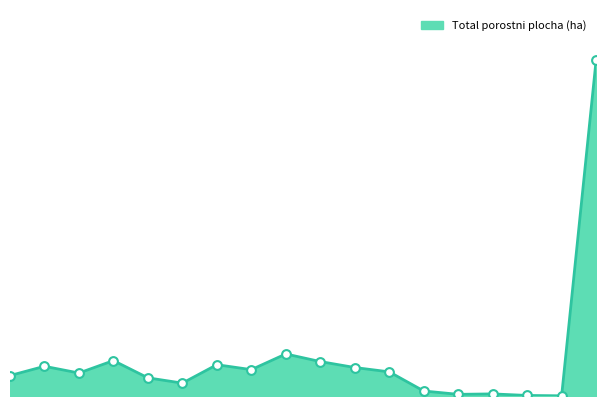

How many lines are shown in the chart?

1